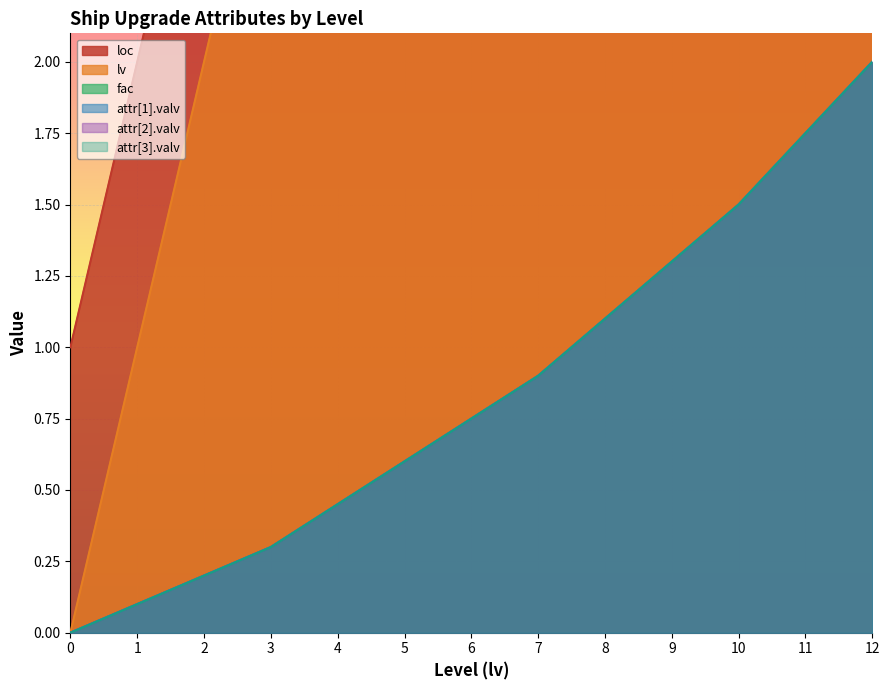

Which series has the largest total across all categories?

loc